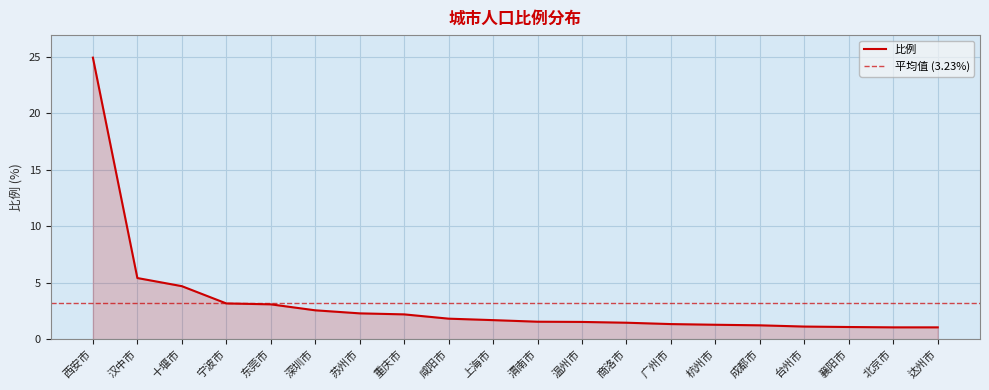

At which category does the chart reach its peak across all series?

西安市